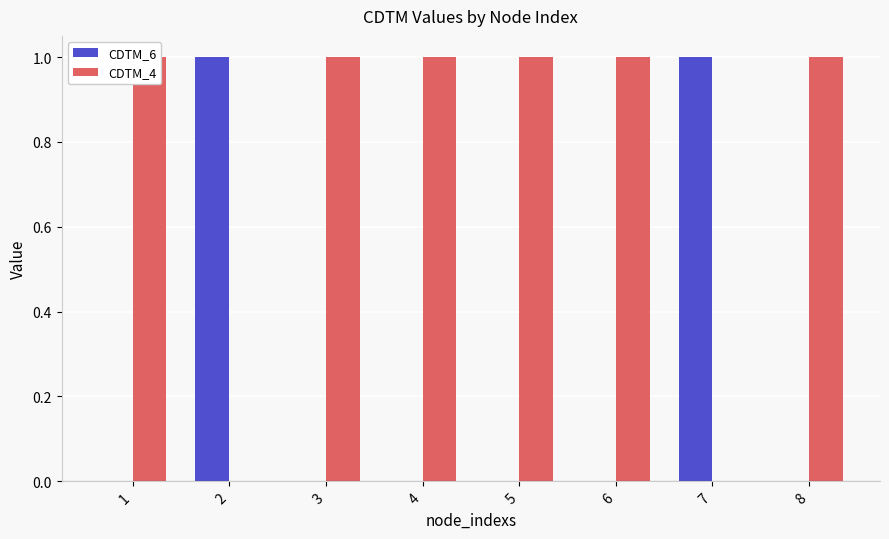

What is the sum of all CDTM_4 values?

6